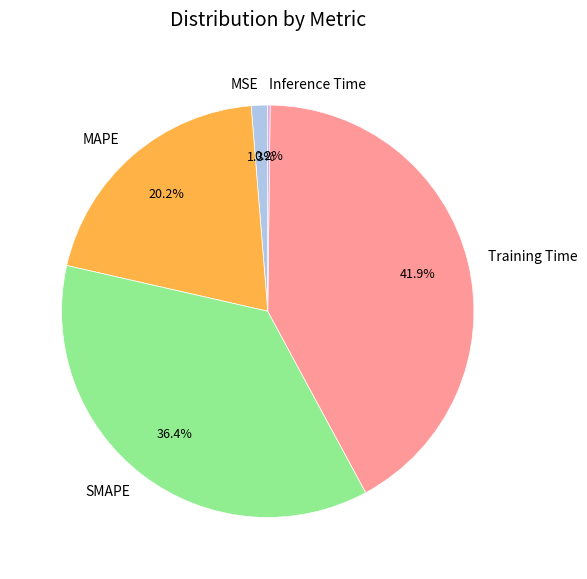

To the nearest percent, what is the average slice percentage?

20%